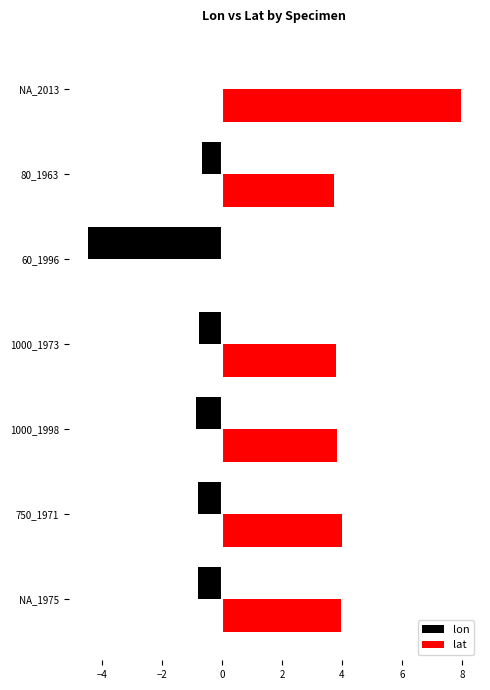

At which category is the sum across all series the highest?

NA_2013